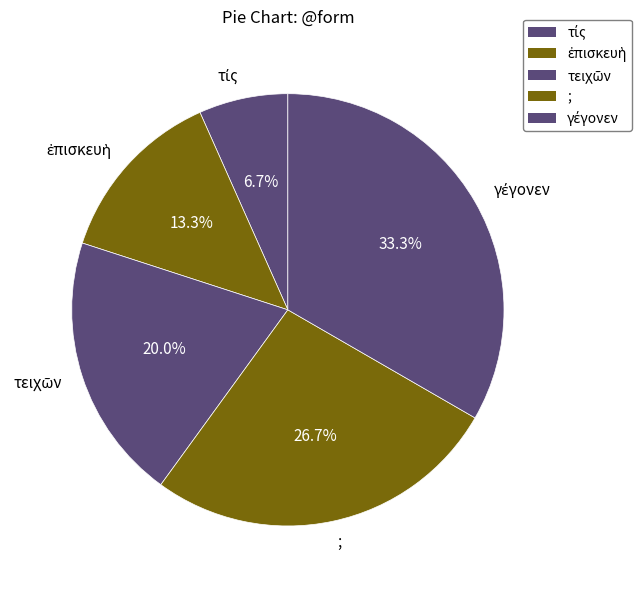

Does any single category account for the majority?

No